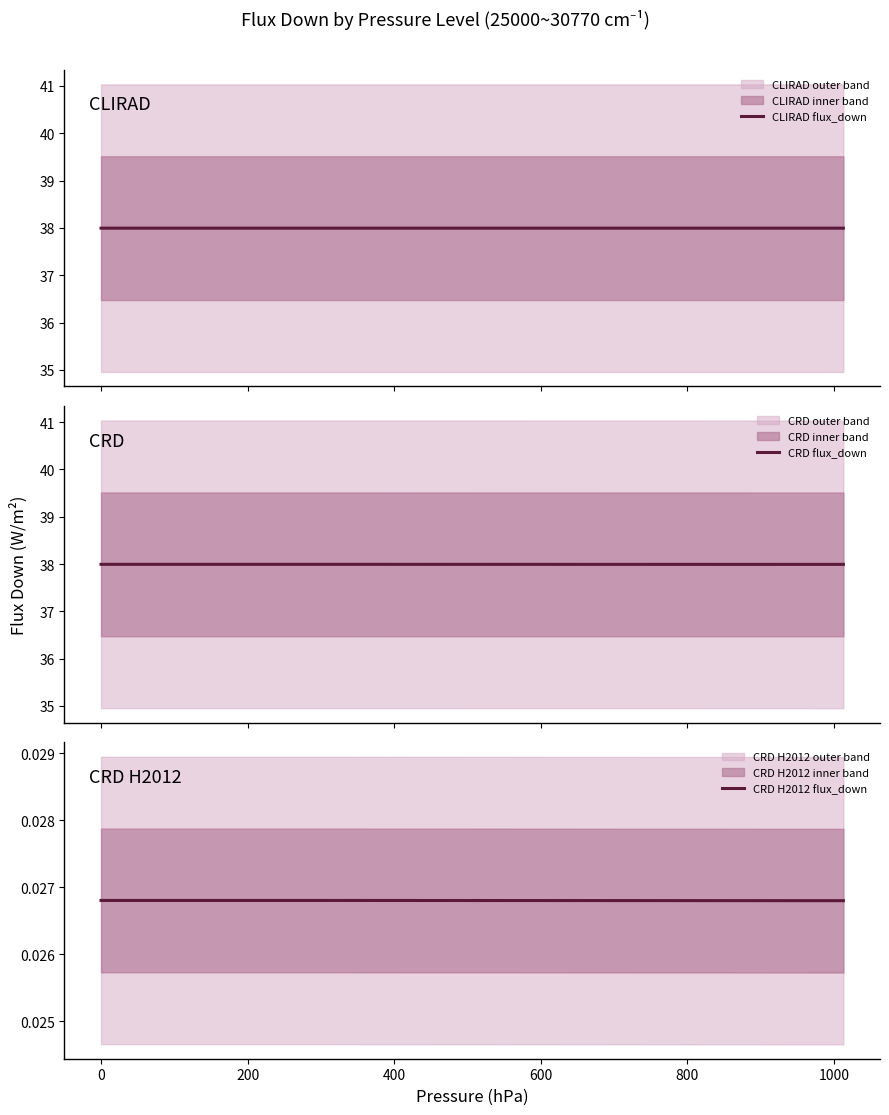

Which series has the widest spread of values?

CRD flux_down